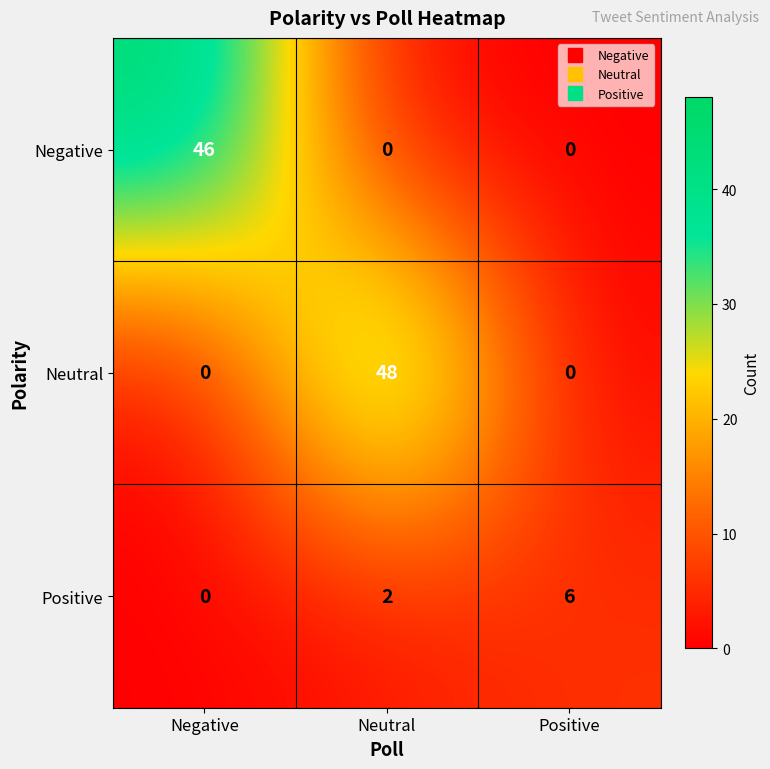

At how many categories does at least one series exceed 13?

2